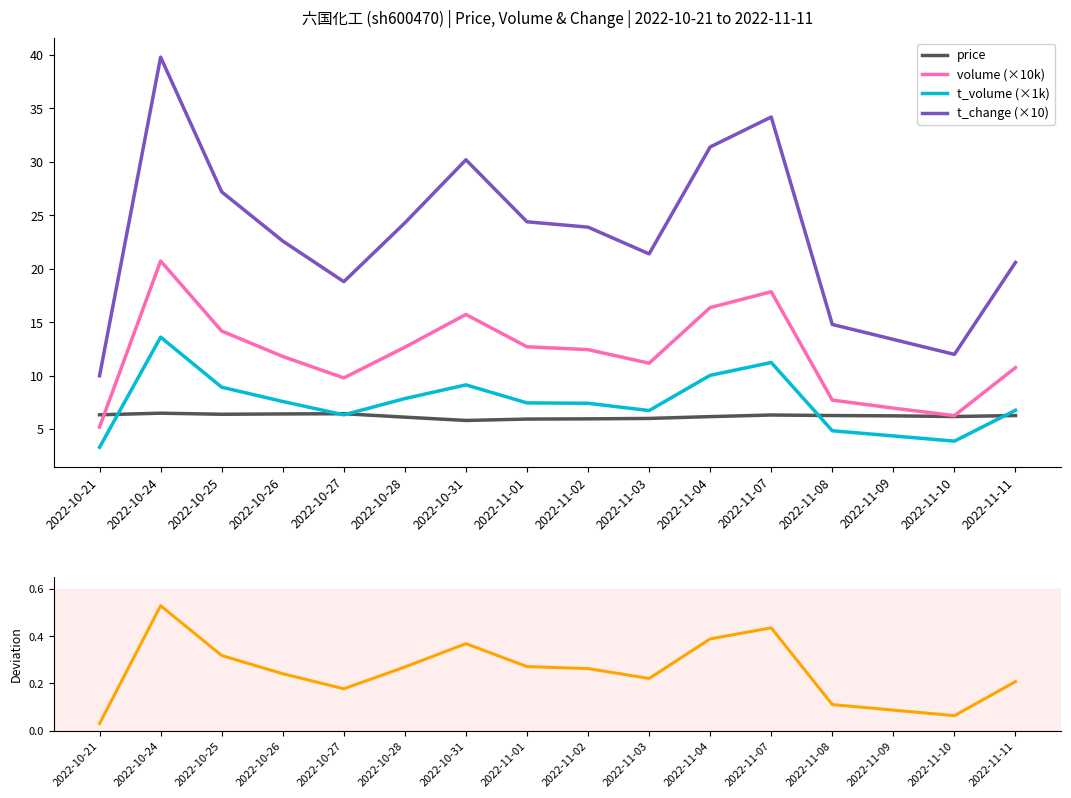

What is the label of the 16th point from the right?

2022-10-21